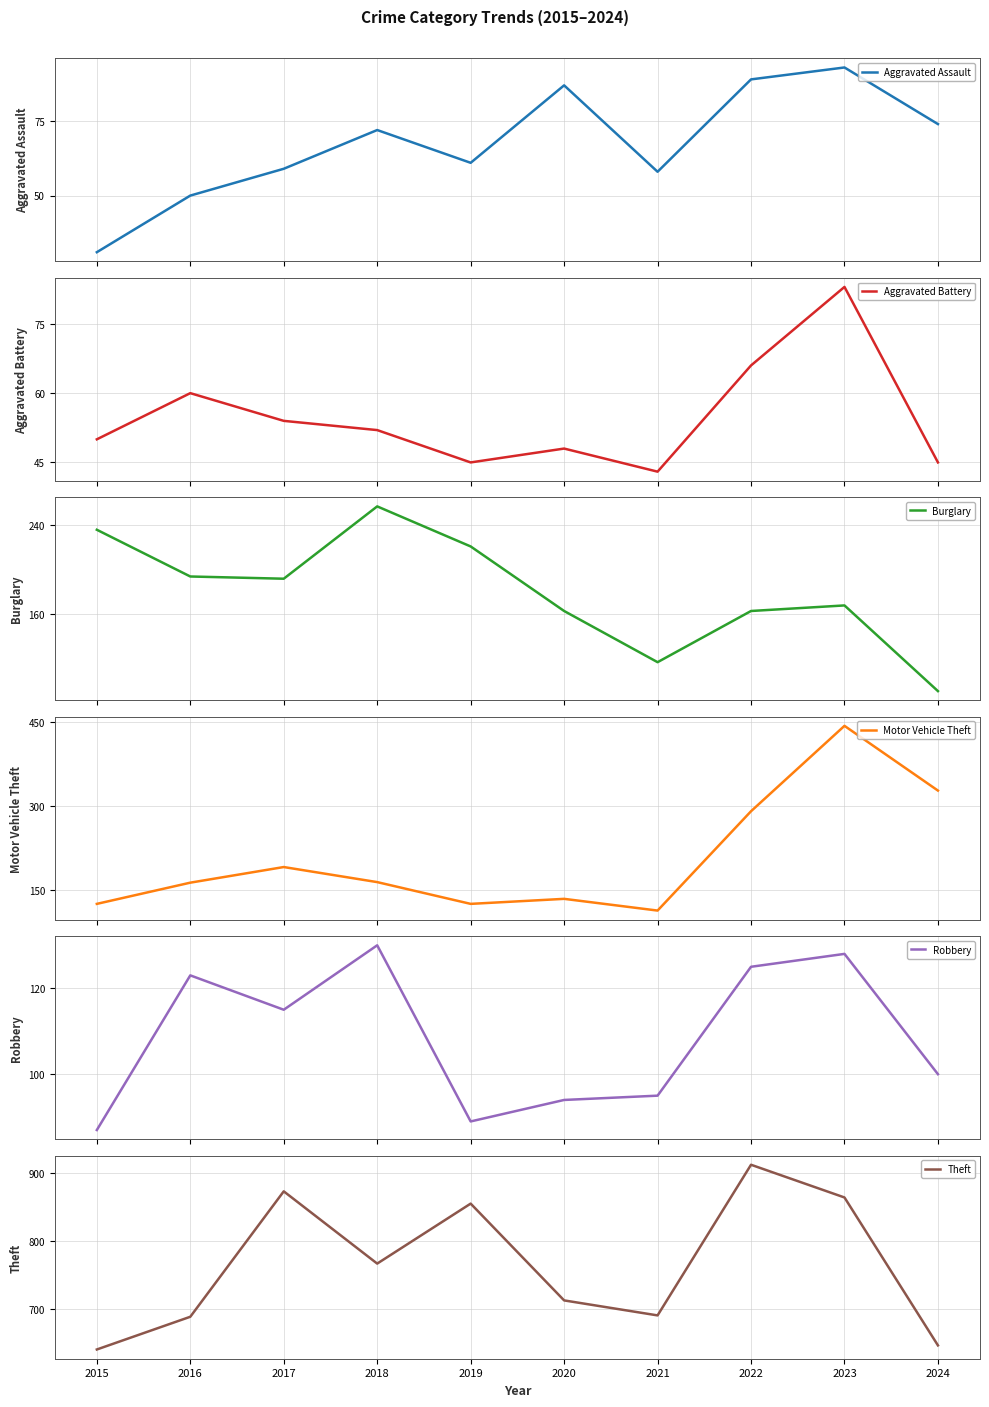

What is the total value across all series at 2019?

1396